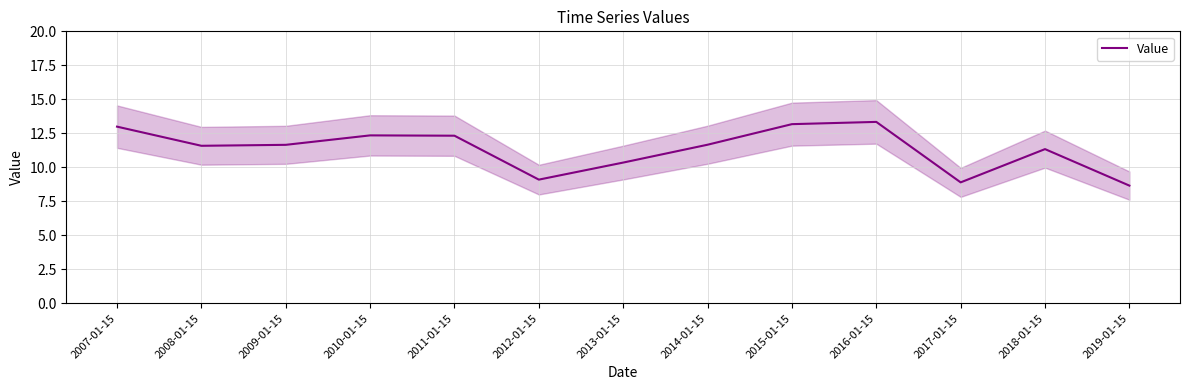

Is it true that the value at 2014-01-15 is 6.6?

False